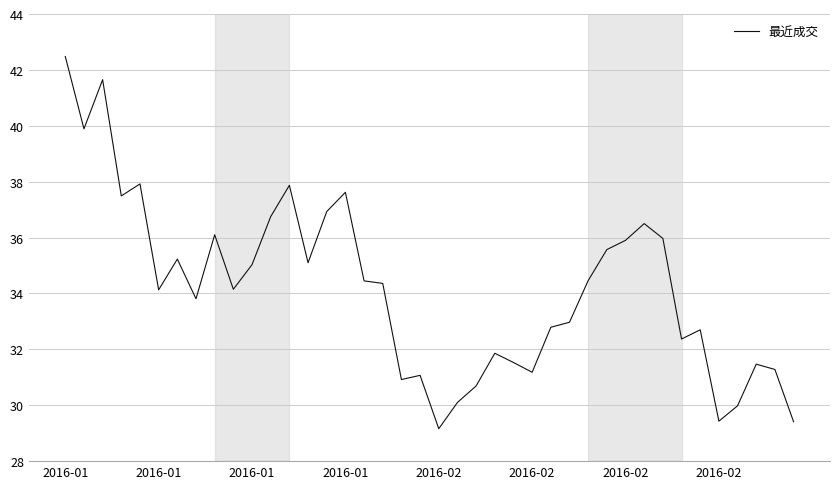

What is the greatest value displayed?

42.5